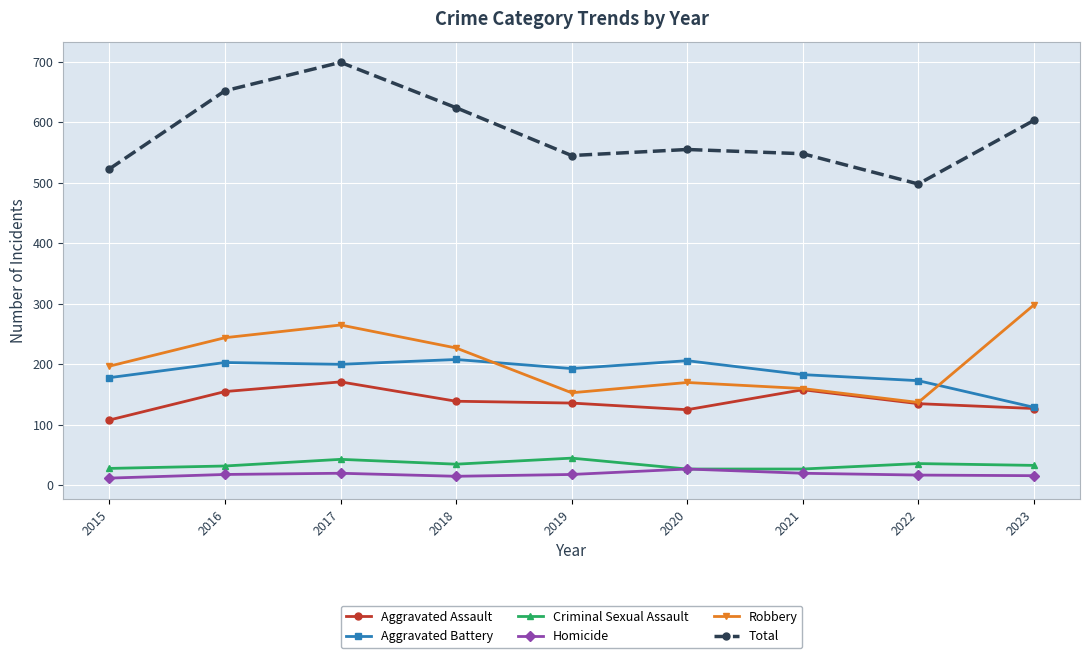

How many lines are shown in the chart?

6